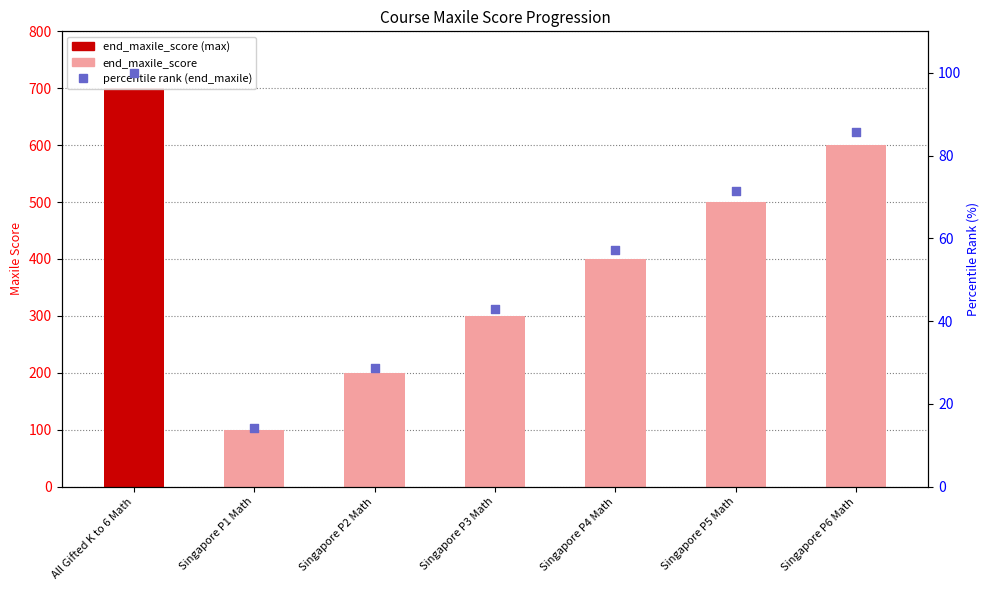

At how many categories does at least one series exceed 47?

7